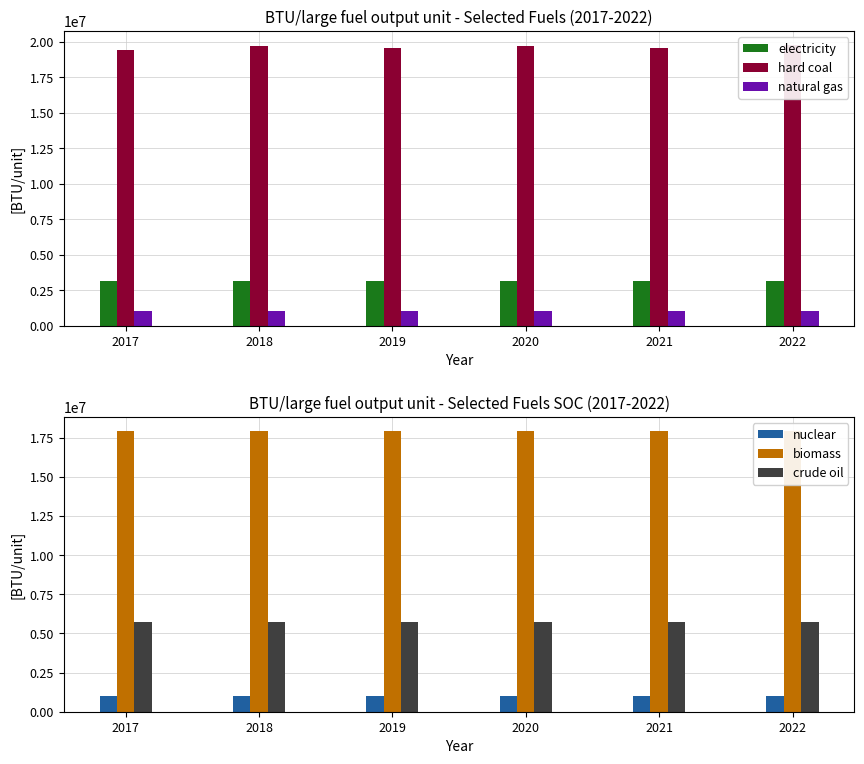

At which label is crude oil closest to 5711018?

2019